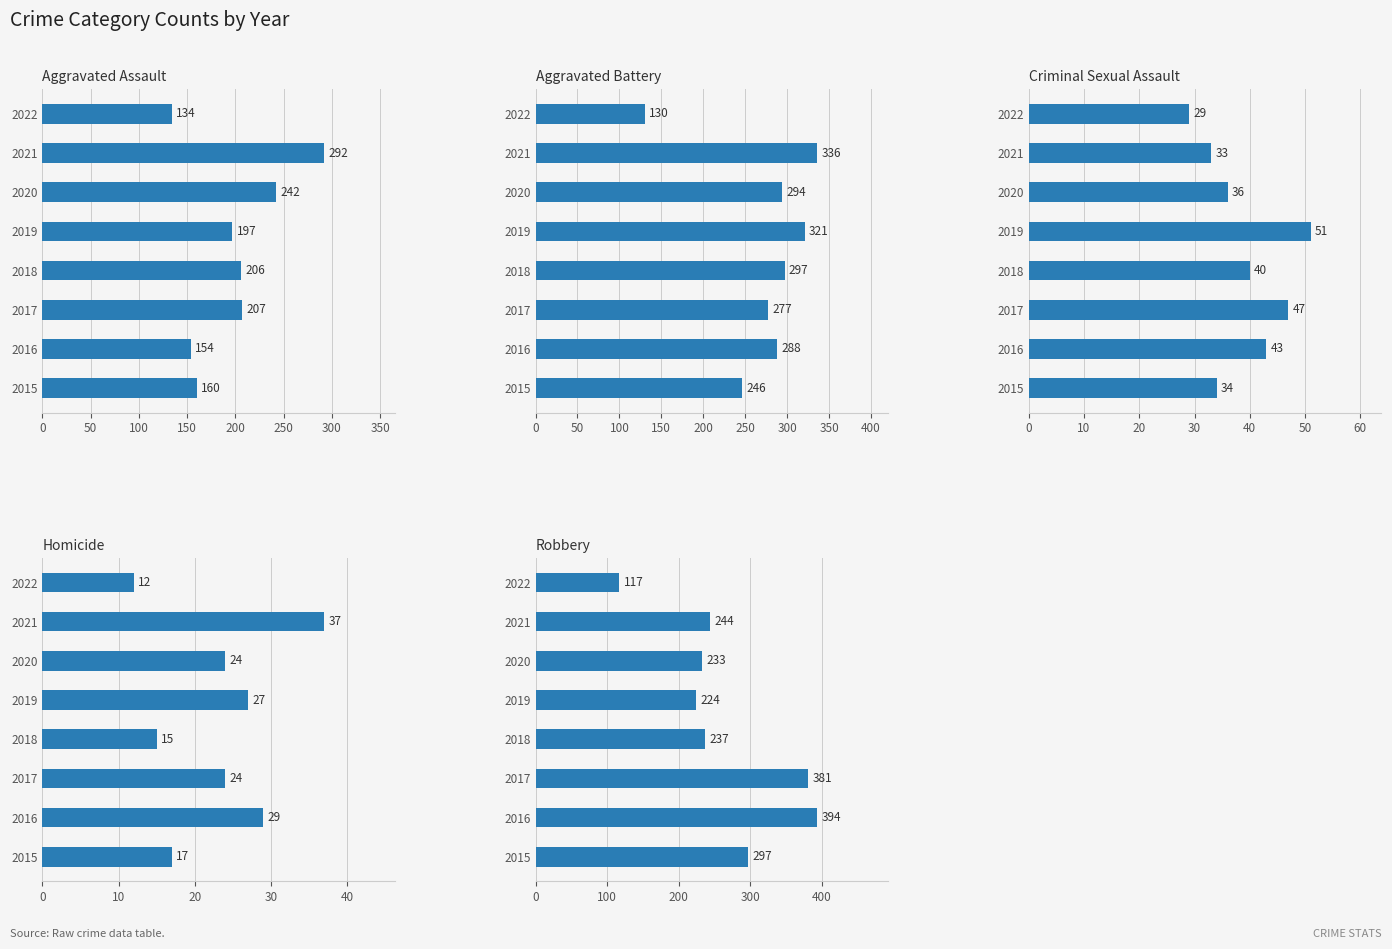

Reading right to left, what are all the values shown in this chart?

Aggravated Assault: 134	292	242	197	206	207	154	160
Aggravated Battery: 130	336	294	321	297	277	288	246
Criminal Sexual Assault: 29	33	36	51	40	47	43	34
Homicide: 12	37	24	27	15	24	29	17
Robbery: 117	244	233	224	237	381	394	297